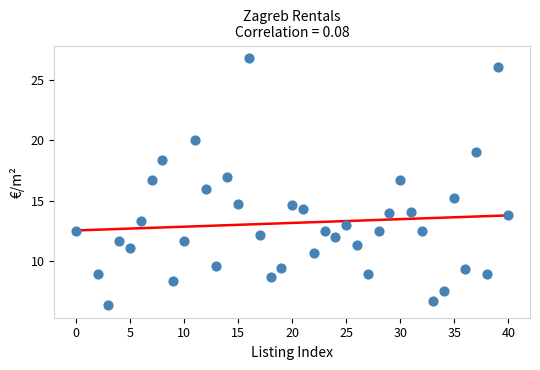

What is the range of X values (max minus min)?

40.0